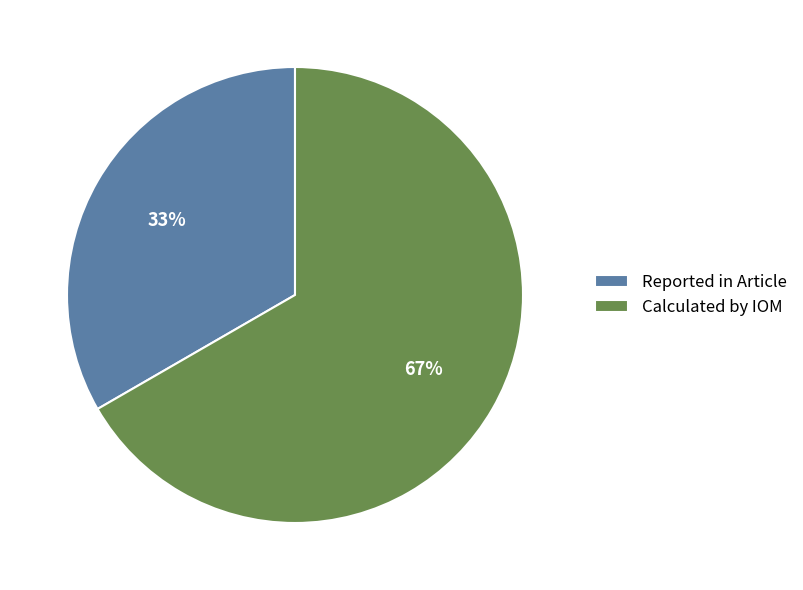

What is the largest slice in the pie chart?

Calculated by IOM